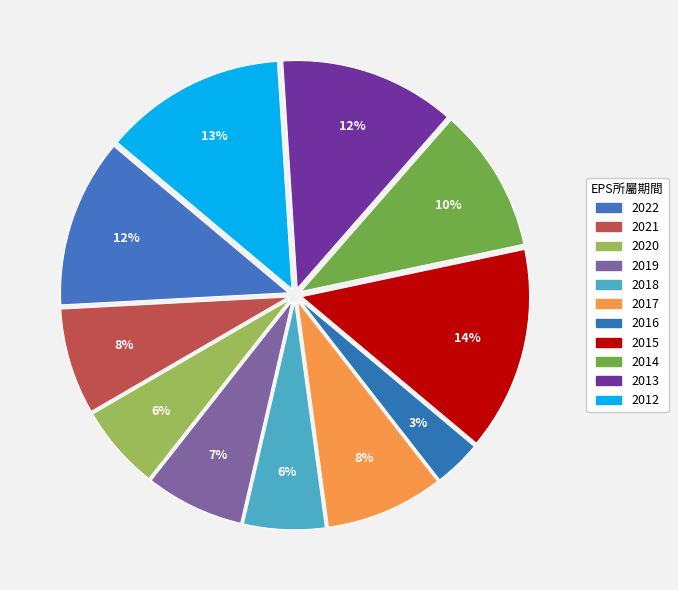

Is there a majority slice in this chart?

No